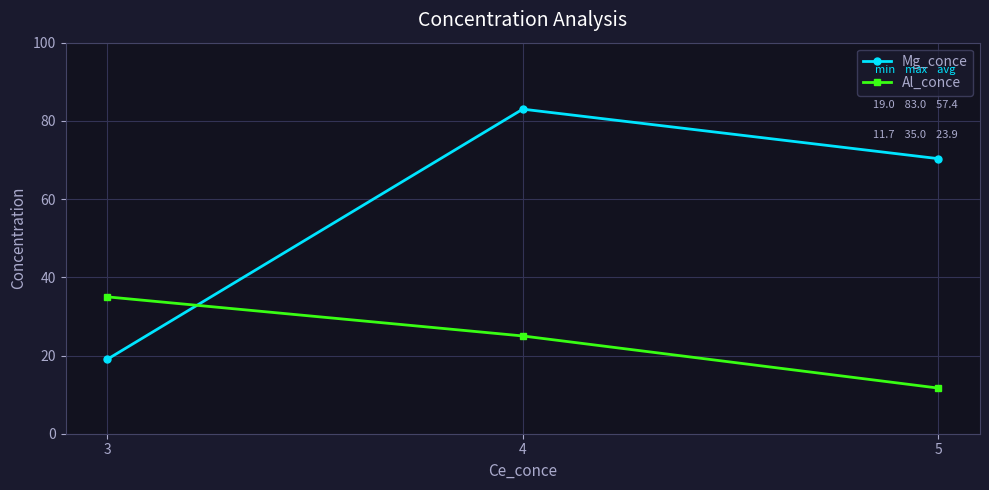

What is the value of the Al_conce point at the 1st from the left?

35.0